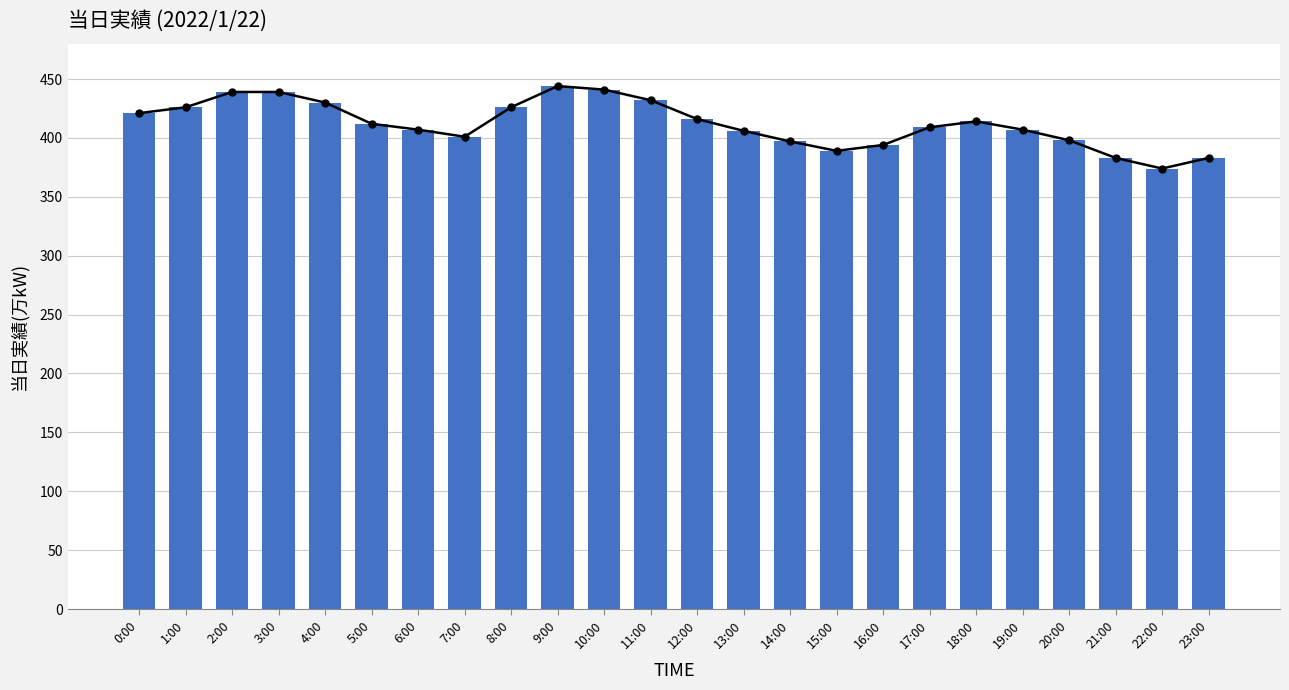

The chart shows a value of 189 at 11:00. True or false?

False